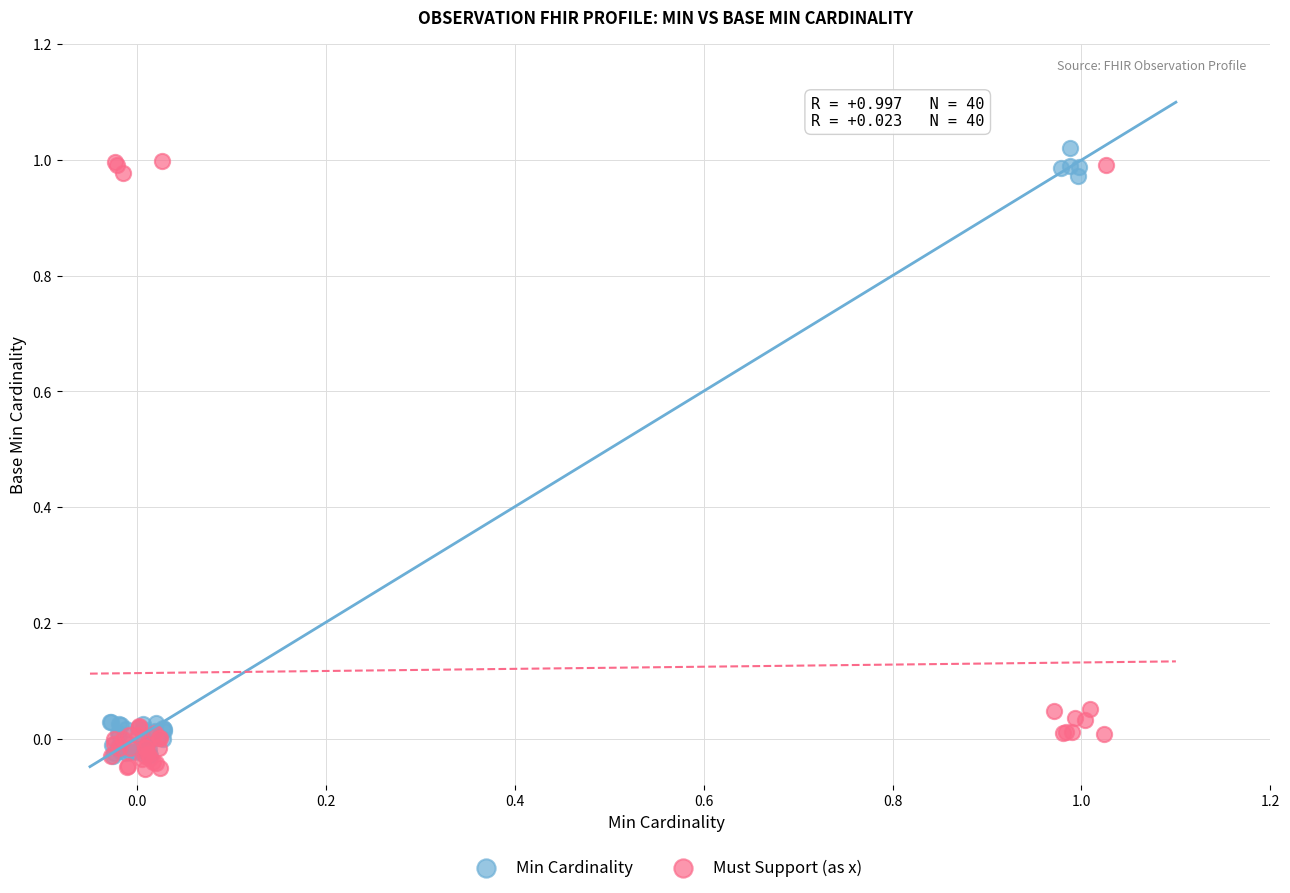

Which series reaches the minimum Y coordinate?

Must Support (as x)